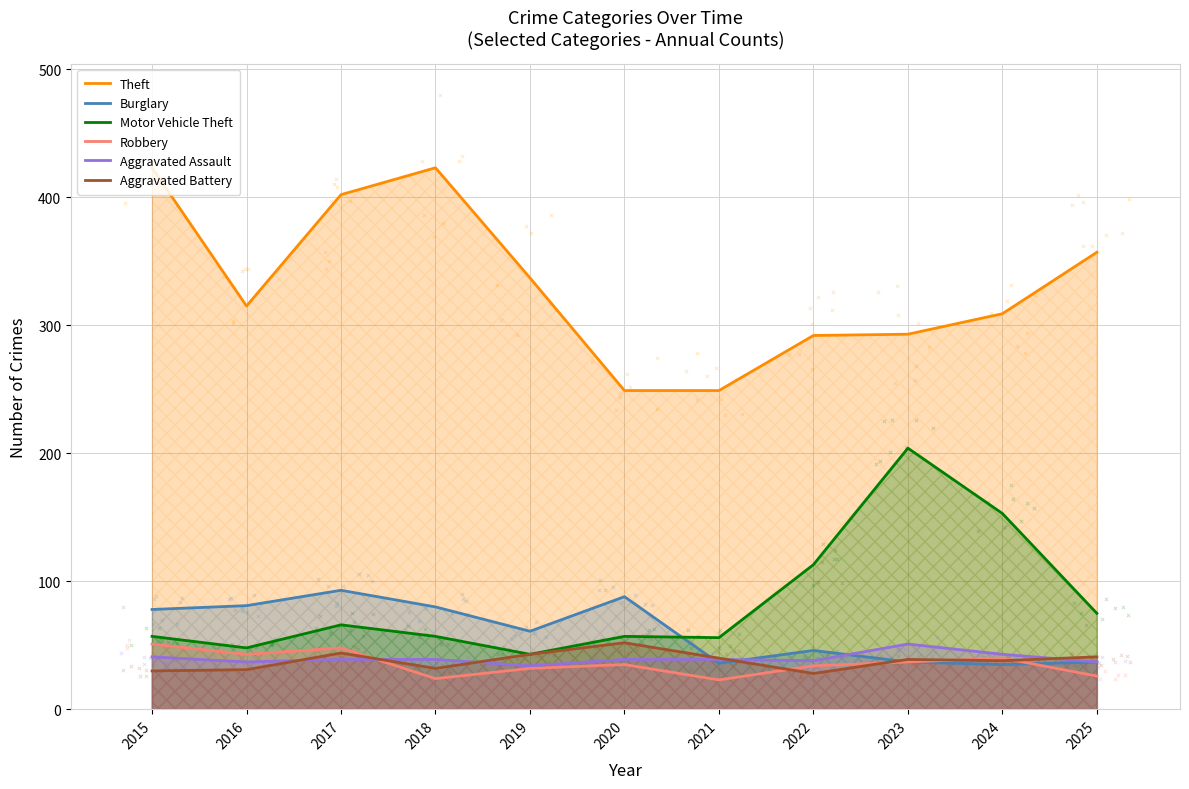

Which series contains the highest Y value?

Theft